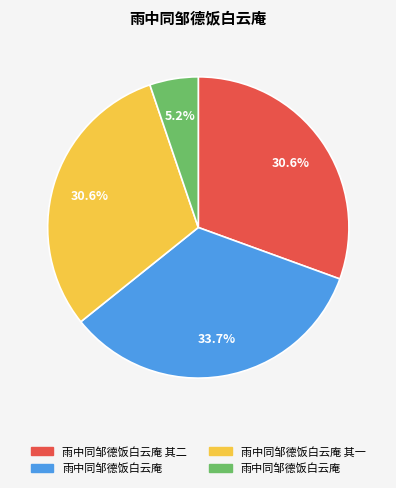

Is there any slice that represents more than half of the pie?

No